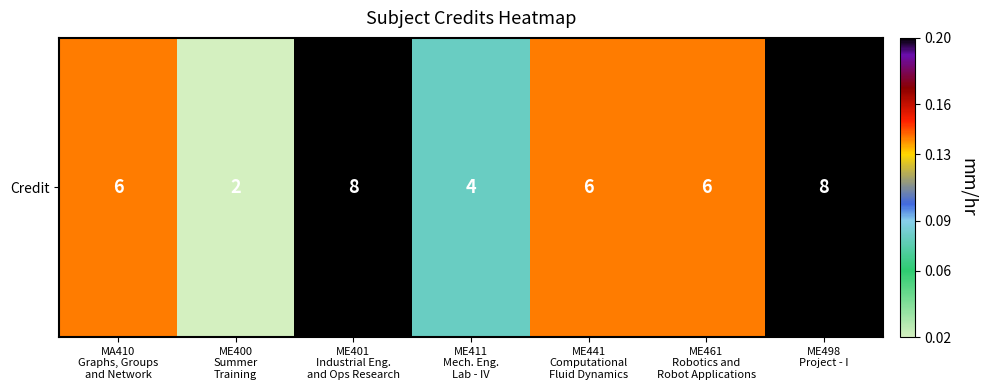

Rank the categories by value from lowest to highest.

ME400
Summer
Training, ME411
Mech. Eng.
Lab - IV, MA410
Graphs, Groups
and Network, ME441
Computational
Fluid Dynamics, ME461
Robotics and
Robot Applications, ME401
Industrial Eng.
and Ops Research, ME498
Project - I